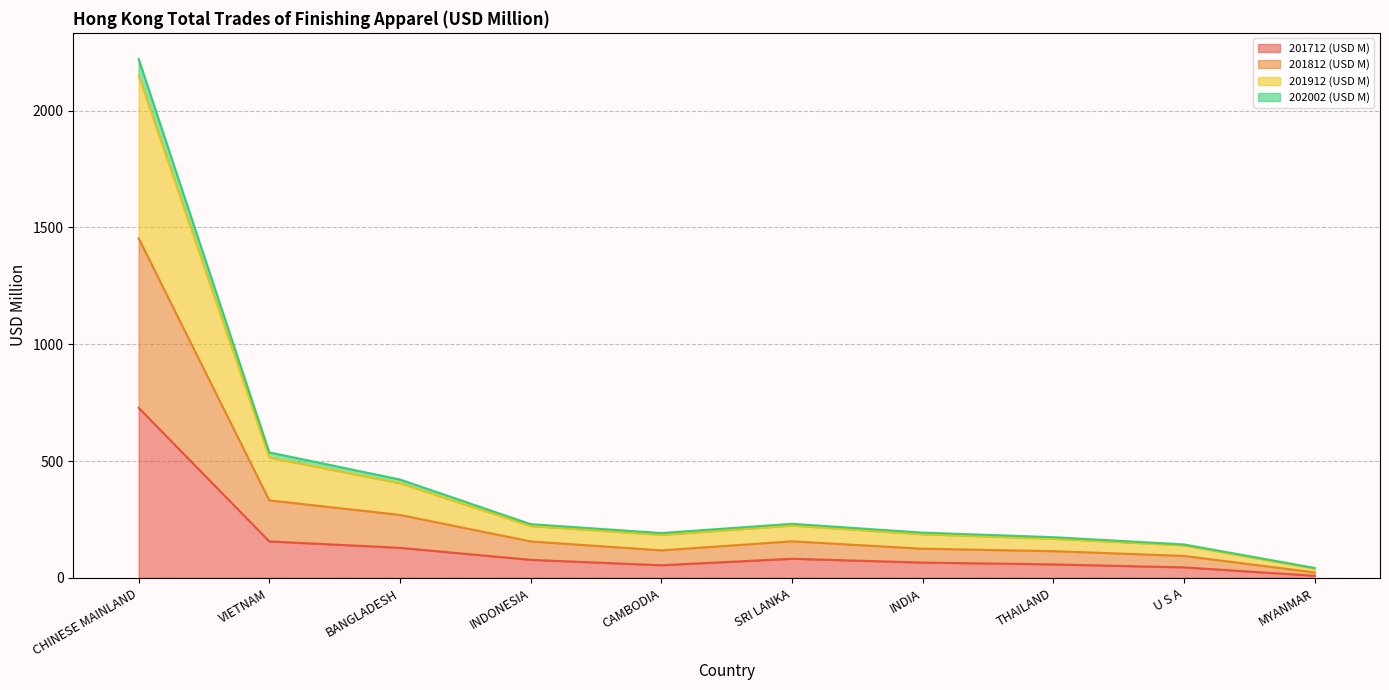

The 201812 (USD M) series shows 23.8 at MYANMAR. True or false?

True